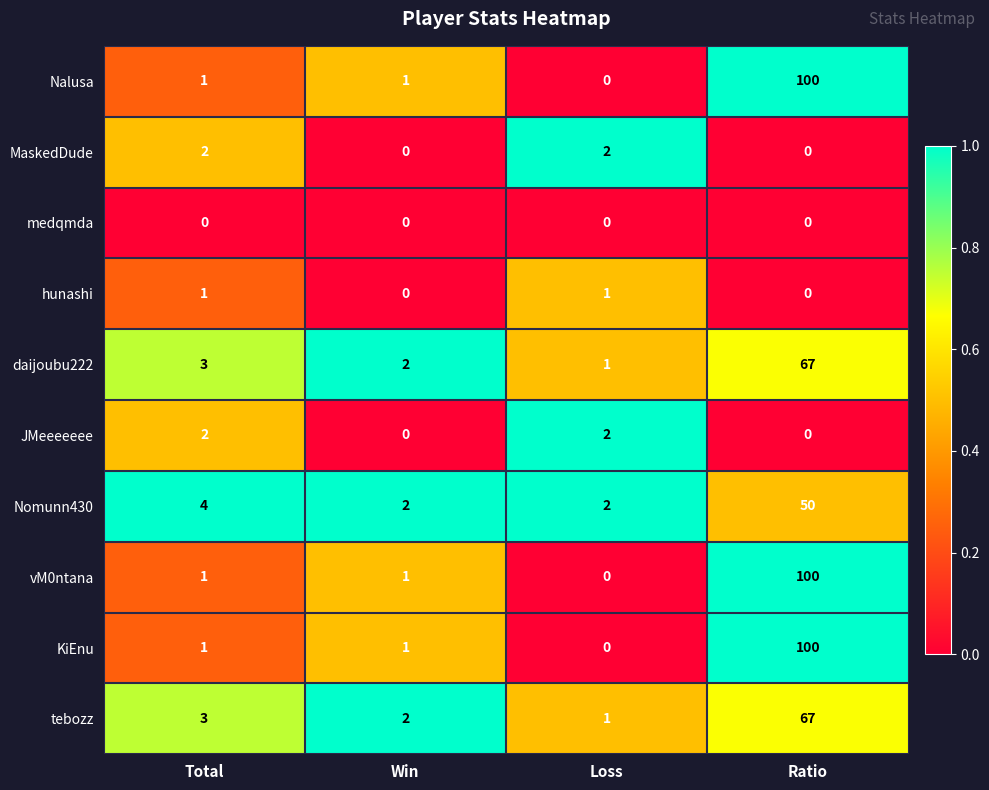

The value of hunashi at Loss is 1. True or false?

True